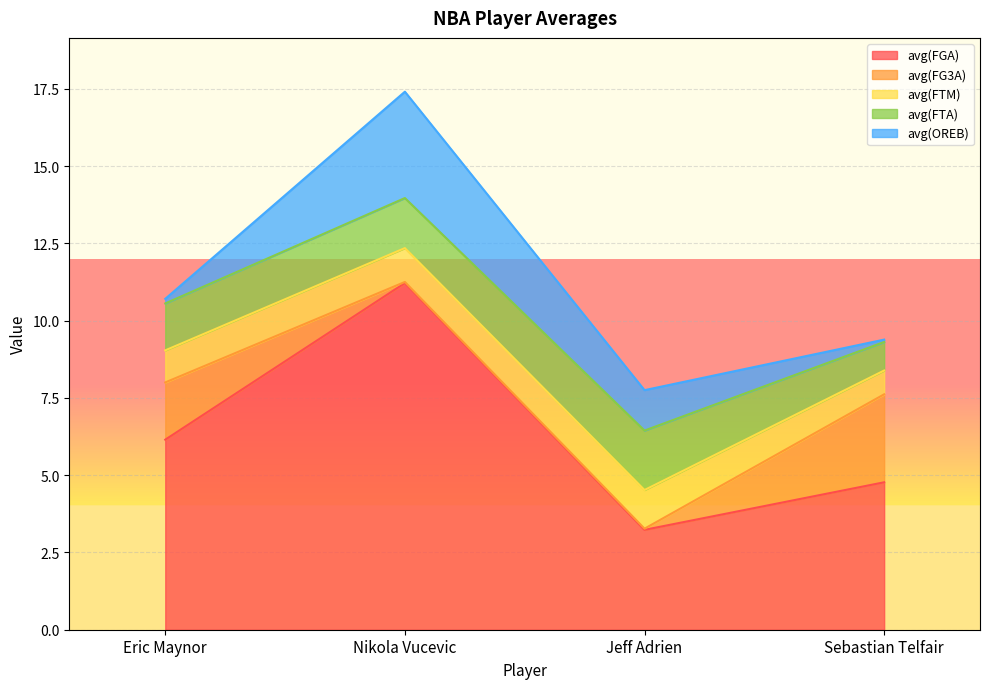

Which category has the lowest value in the avg(FG3A) series?

Nikola Vucevic